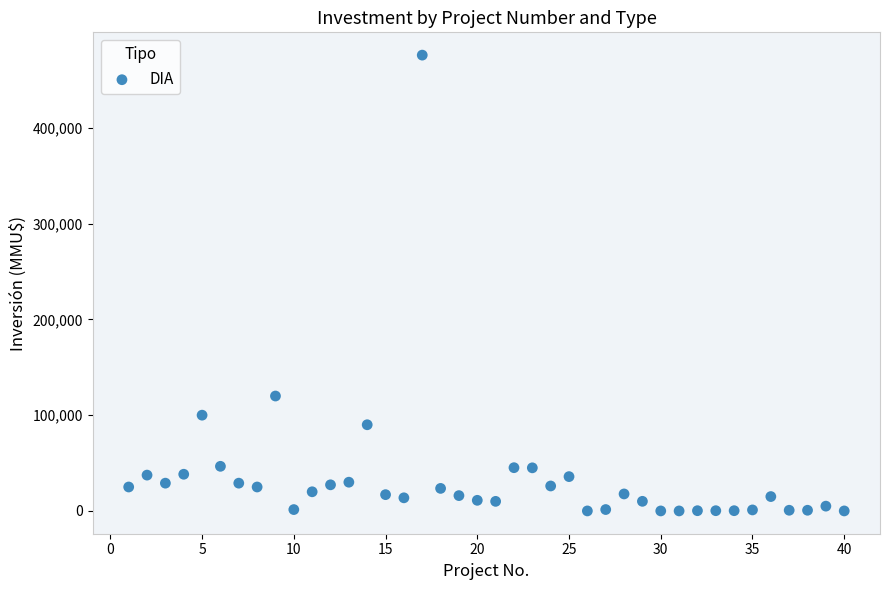

What is the range of Y values (max minus min)?

476000